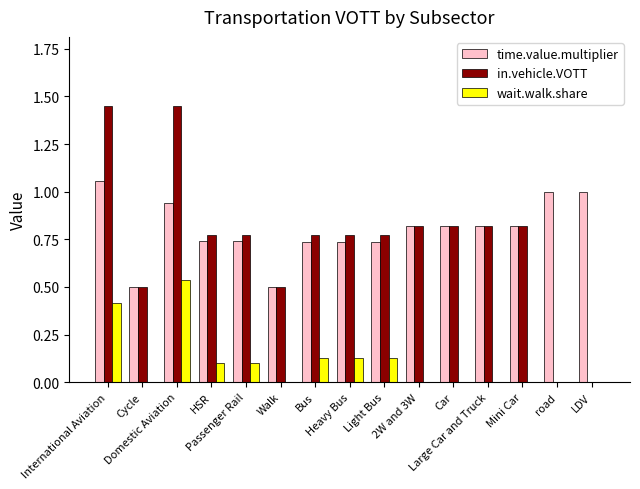

What is the sum of all wait.walk.share values?

1.5